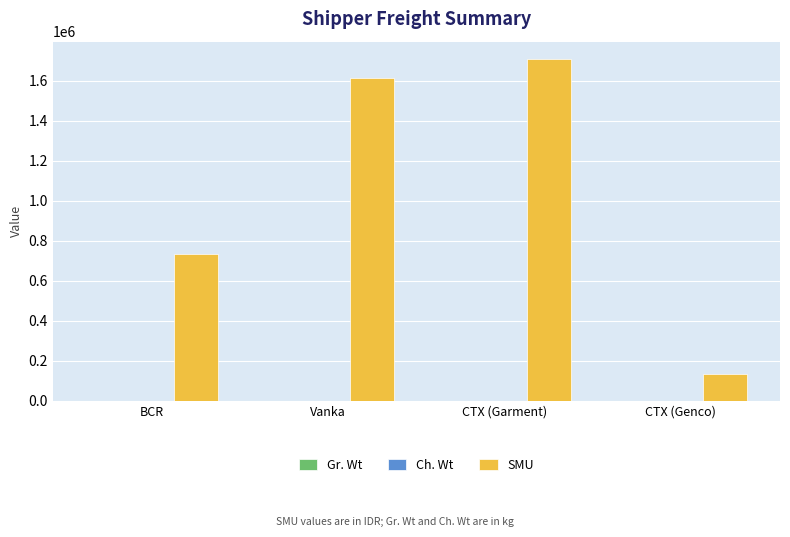

Which label corresponds to the largest value in the chart?

CTX (Garment)